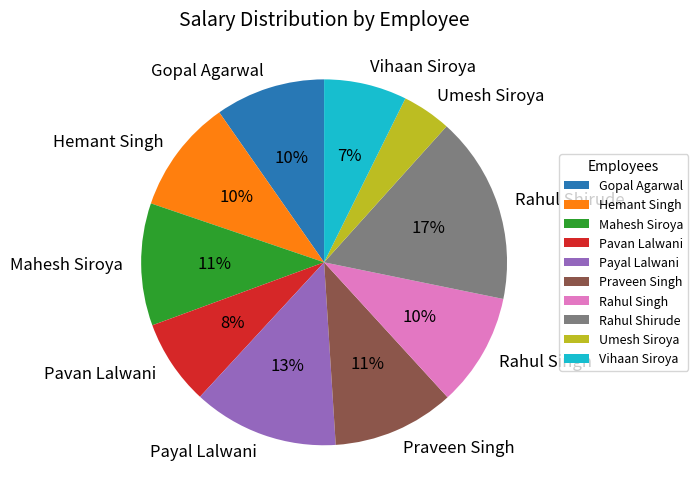

Approximately how many times larger is the value at Hemant Singh compared to Vihaan Siroya?

1.4